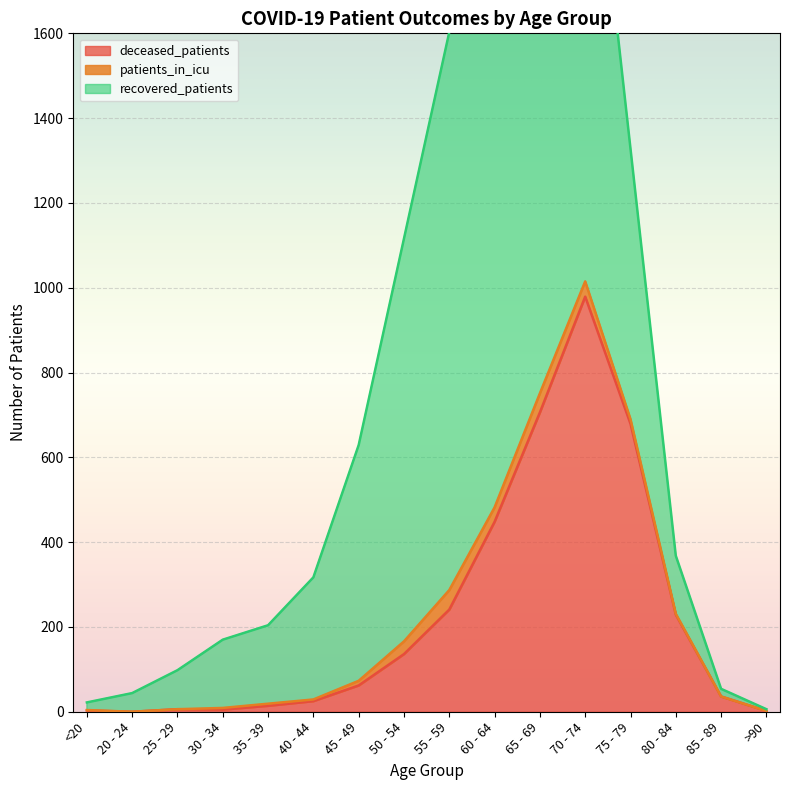

What is the value of the deceased_patients point at the 6th from the left?

25